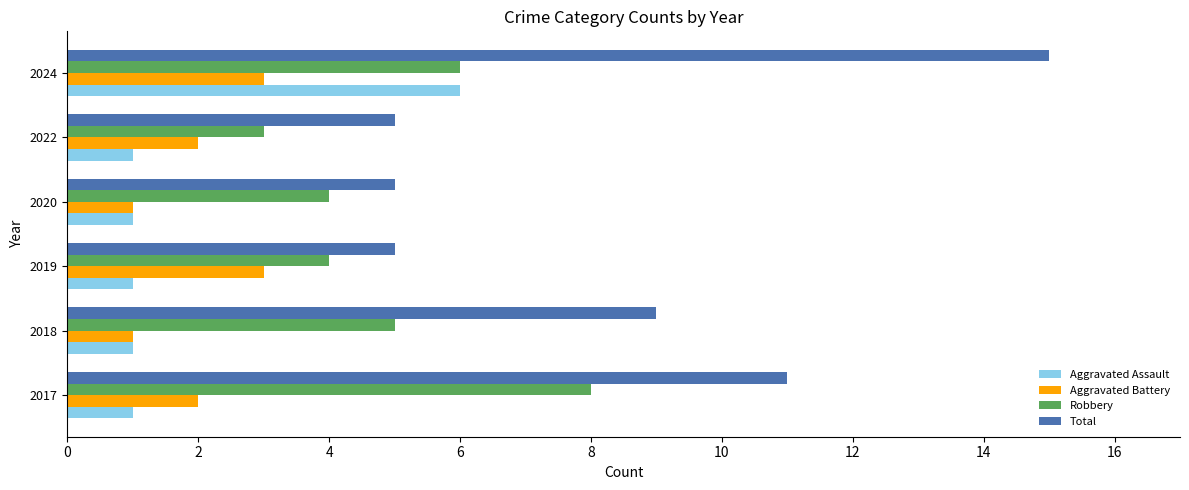

Which category has the highest value across all series?

2024